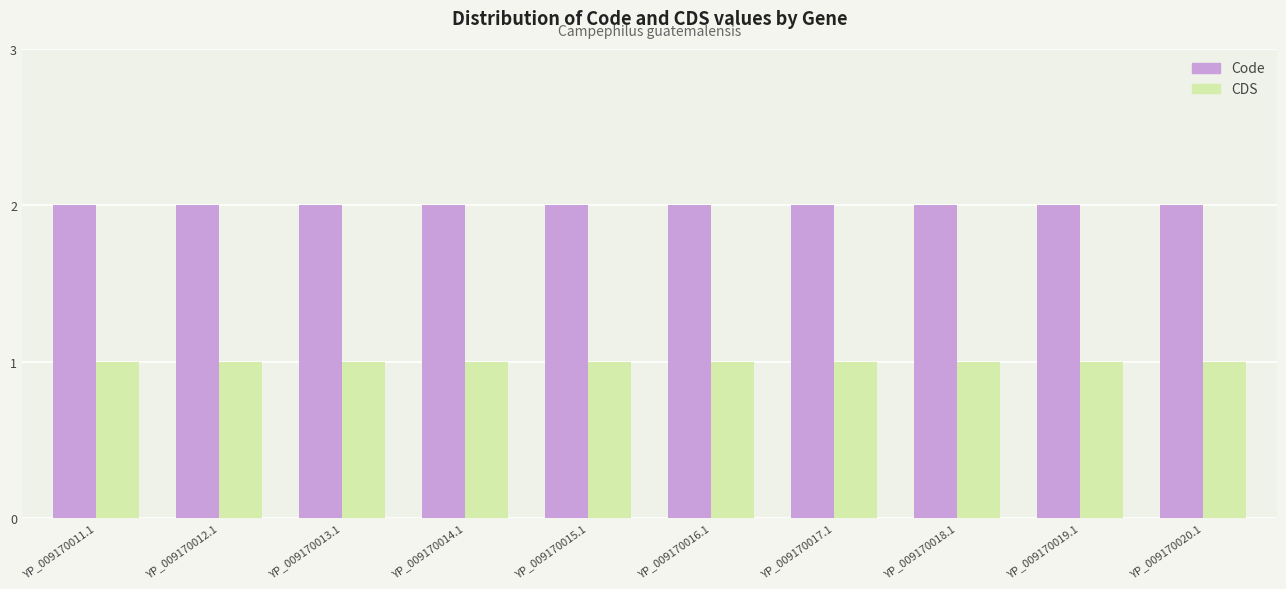

Does the chart contain stacked bars?

No